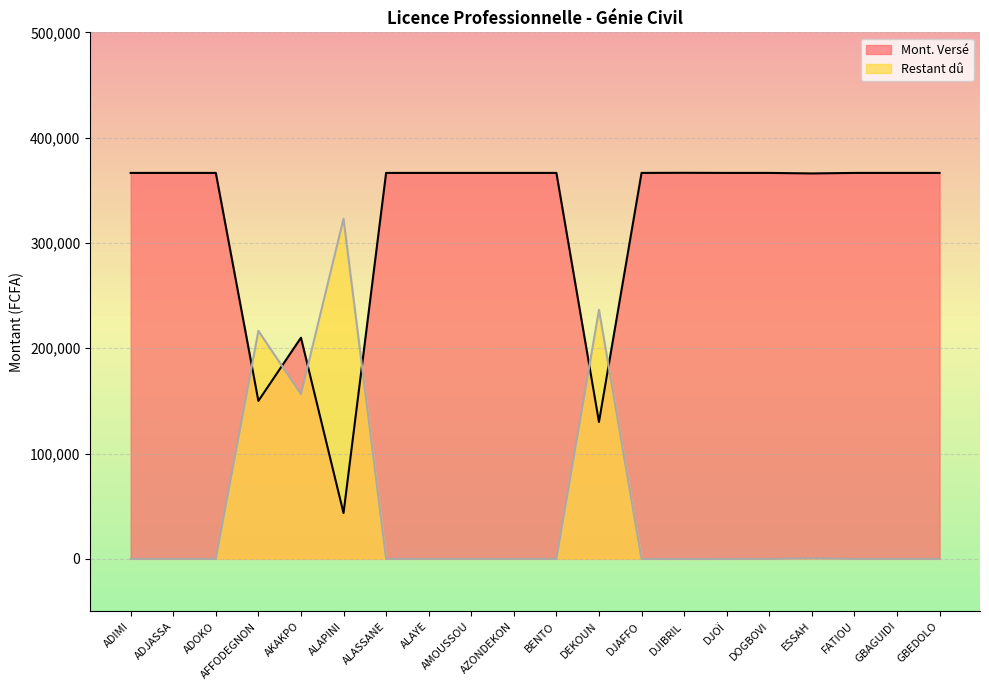

What is the greatest value displayed?

366600